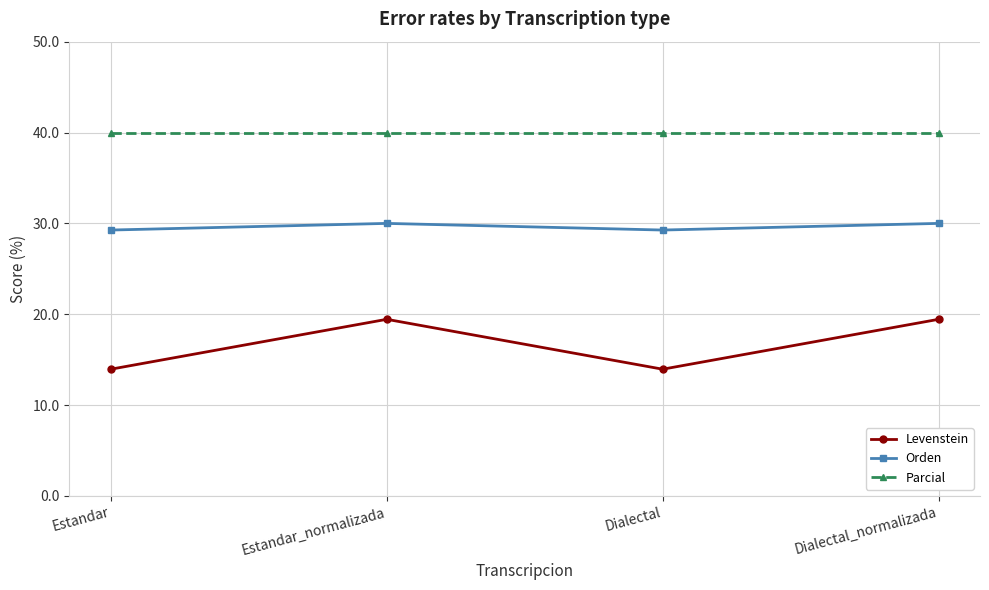

The value of Levenstein at Dialectal_normalizada is 34.7. True or false?

False